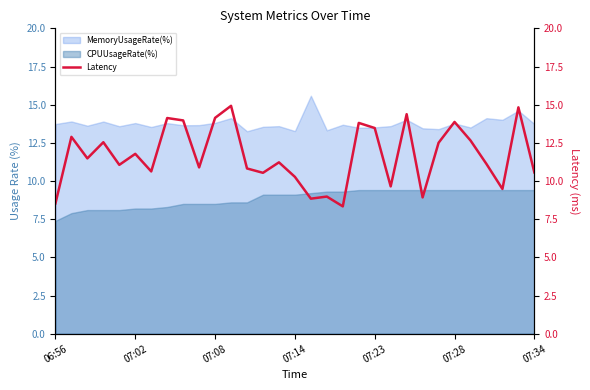

True or false: CPUUsageRate(%) and MemoryUsageRate(%) intersect in this chart.

False